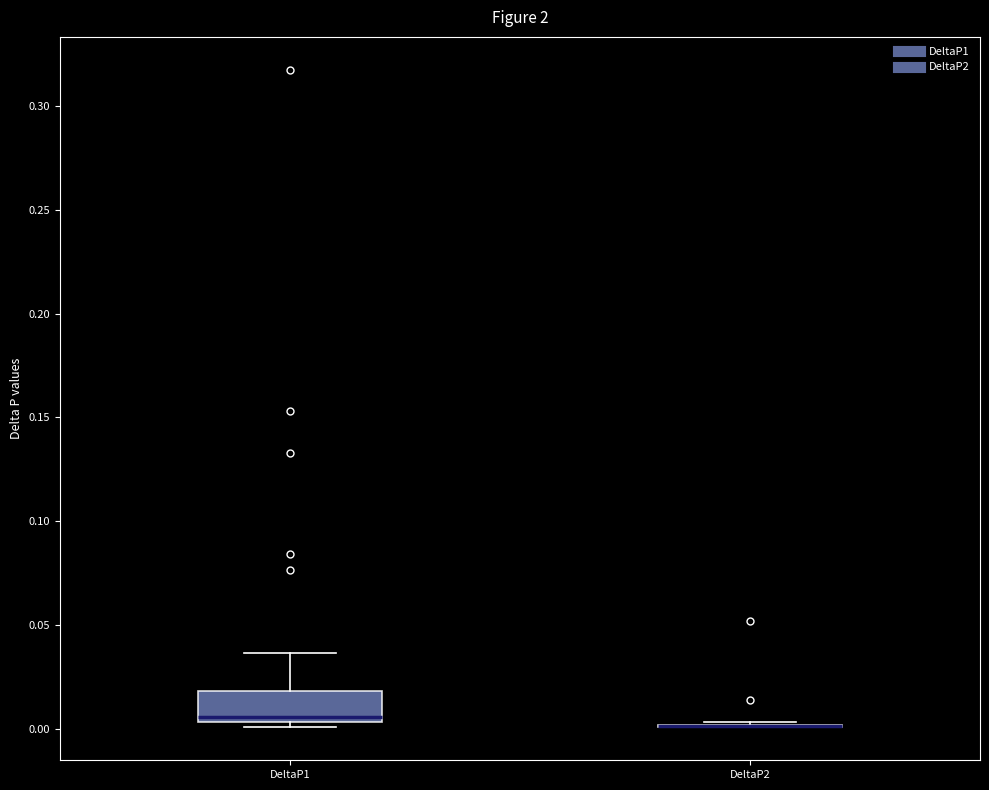

Reading left to right, read every box against the y-axis: the position of its median line, the range the box covers, and the ends of its whiskers. The values are not printed on the chart, so give them approximately, as read against the axis.

DeltaP1: median 0.005 (just above the box's lower edge), box 0.005 to 0.020, whiskers 0.000 to 0.035
DeltaP2: box collapsed to a line at 0.000, whiskers 0.000 to 0.005